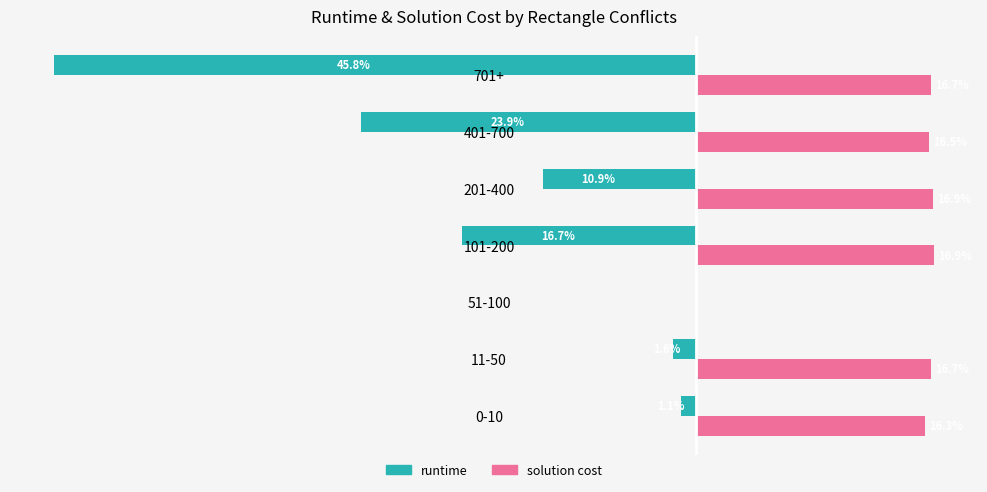

Where is solution cost nearest to the value 8?

51-100